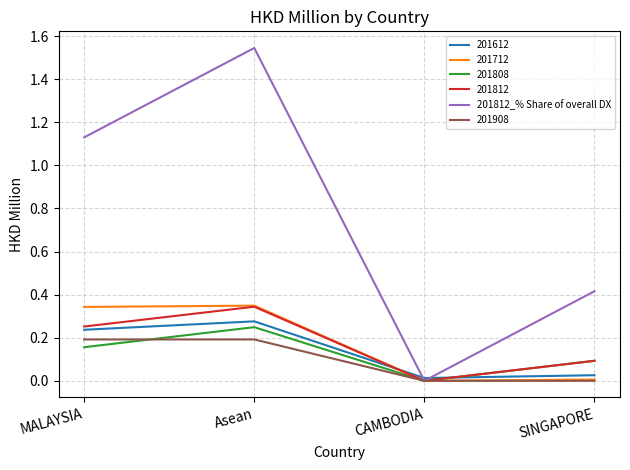

The 201812 series shows -0.2 at CAMBODIA. True or false?

False